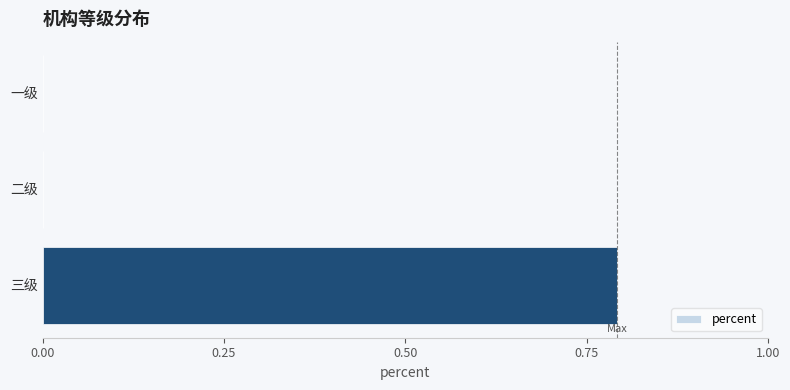

Count the number of data series in this chart.

1